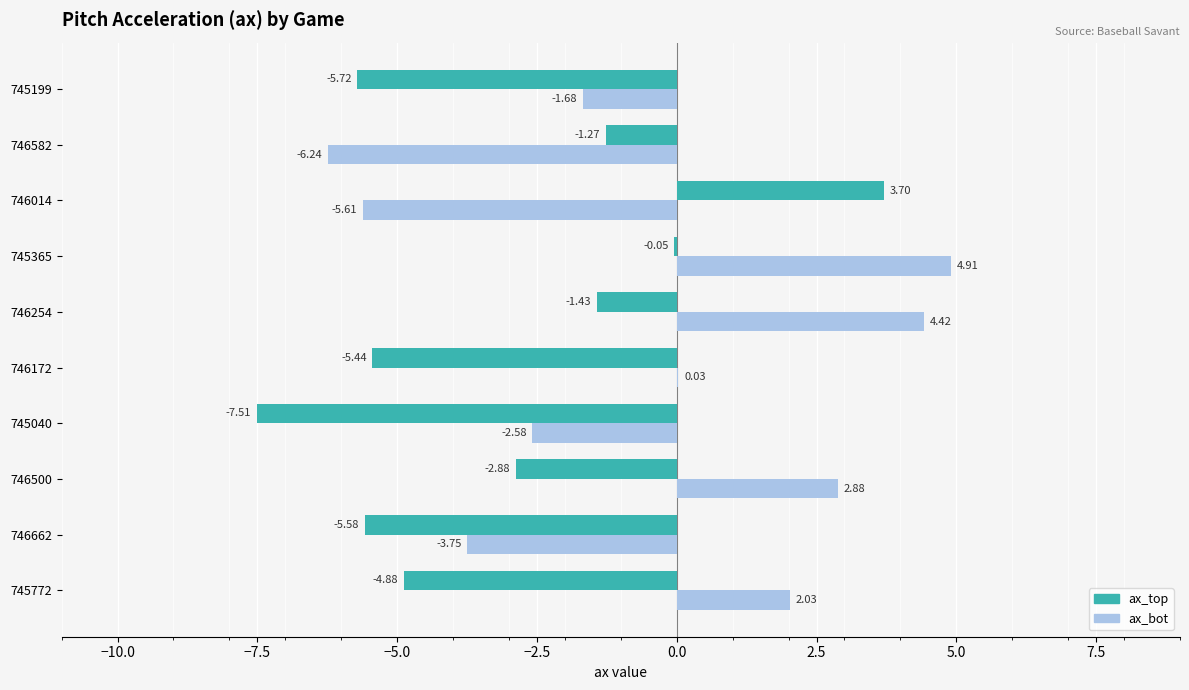

What is the sum of all ax_bot values?

-5.6